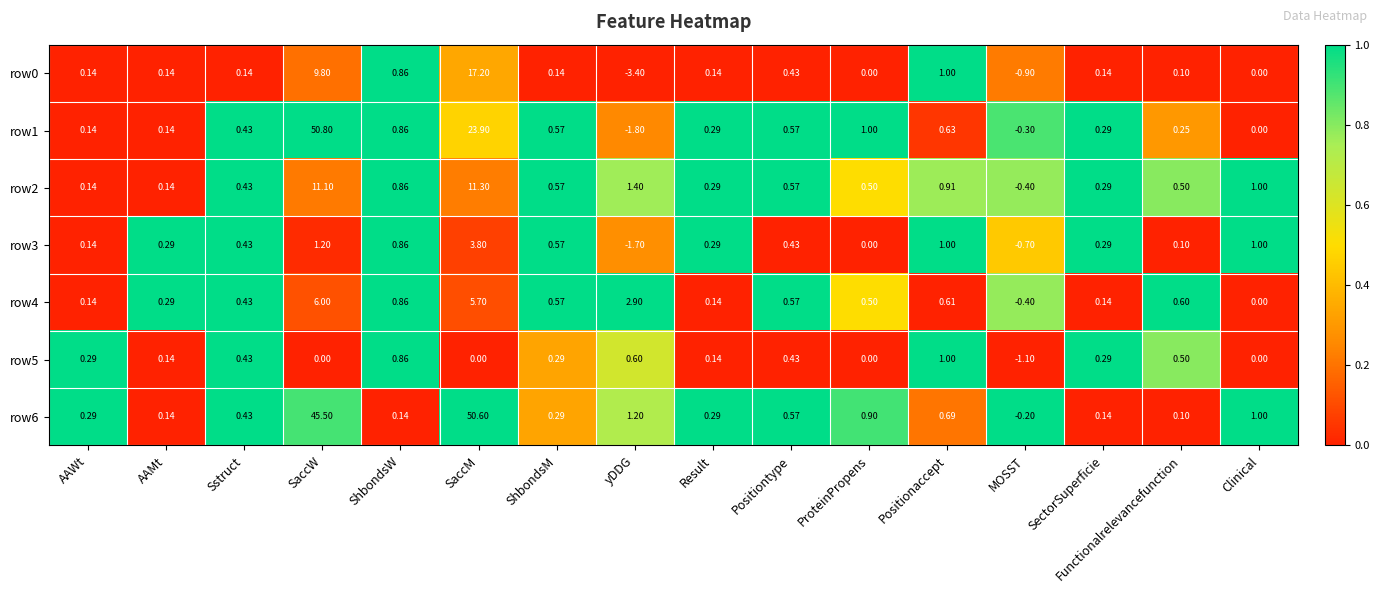

List the series in order of their peak value, highest first.

row1, row6, row0, row2, row4, row3, row5